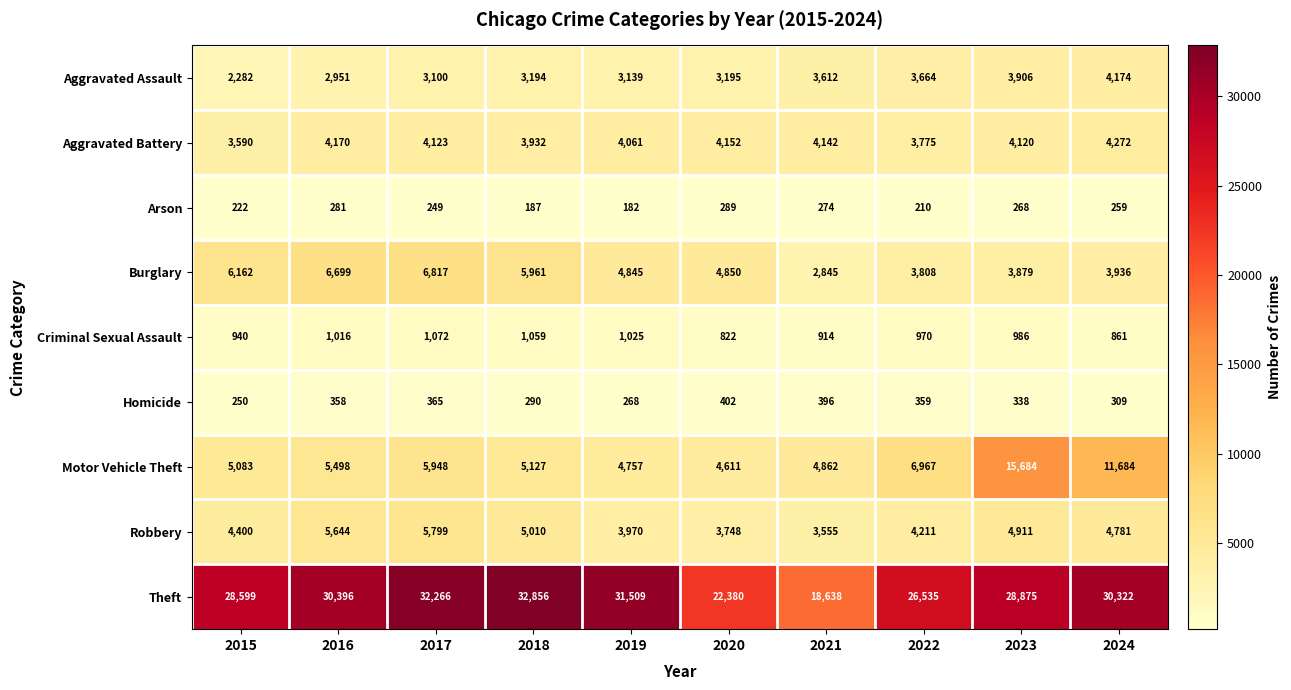

What is the lowest value of the Theft series?

18638